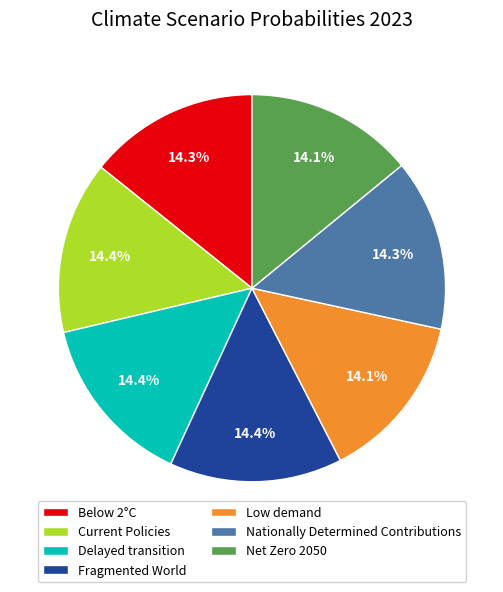

Is there any slice that represents more than half of the pie?

No